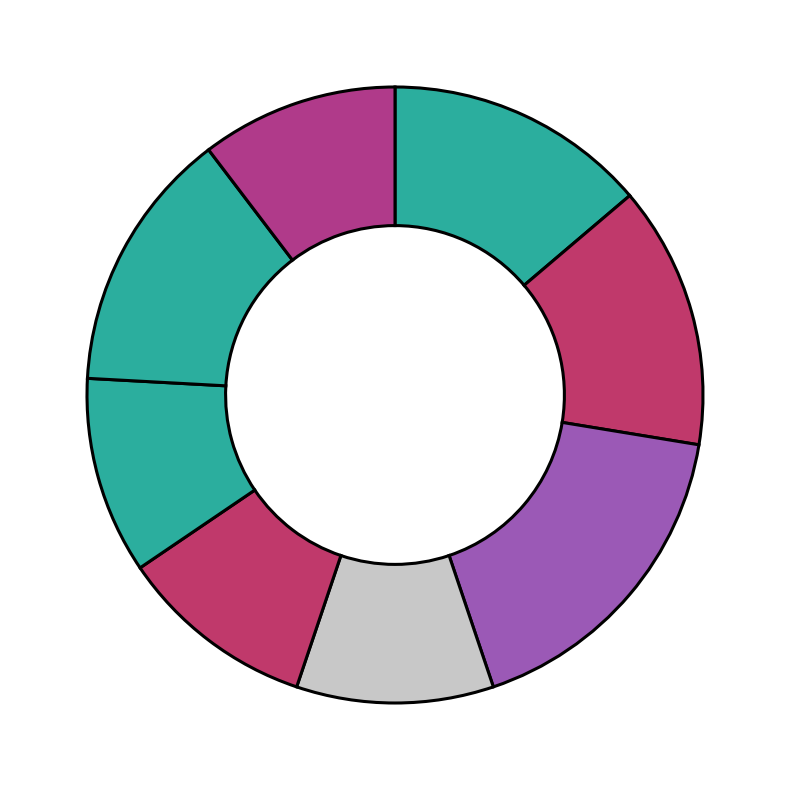

How many slices are in this pie chart?

8